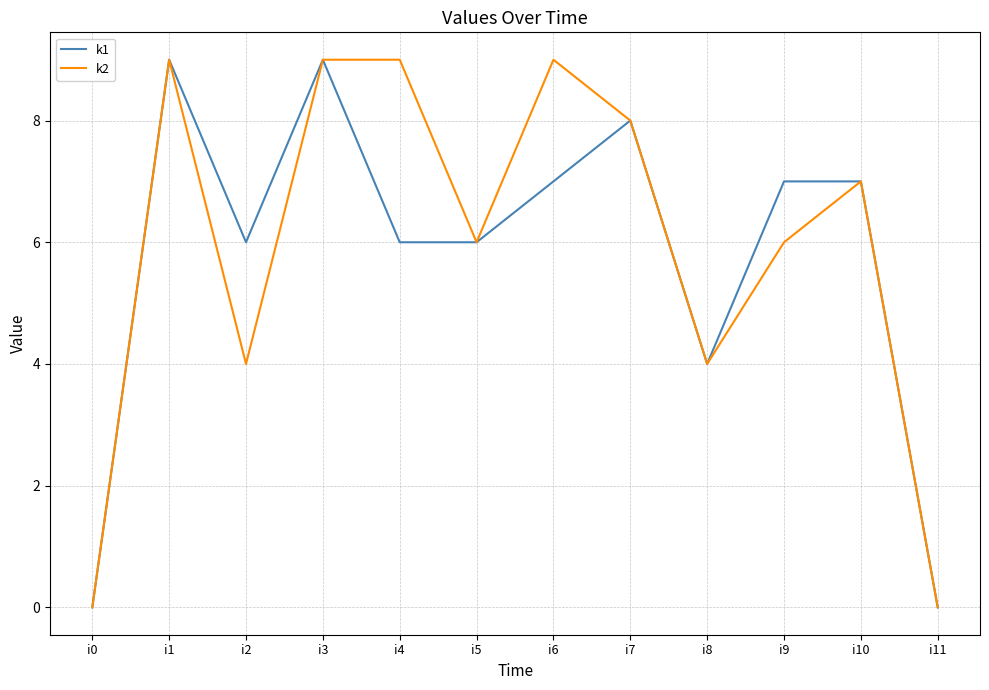

Reading left to right, what are all the values shown in this chart?

k1: 0	9	6	9	6	6	7	8	4	7	7	0
k2: 0	9	4	9	9	6	9	8	4	6	7	0